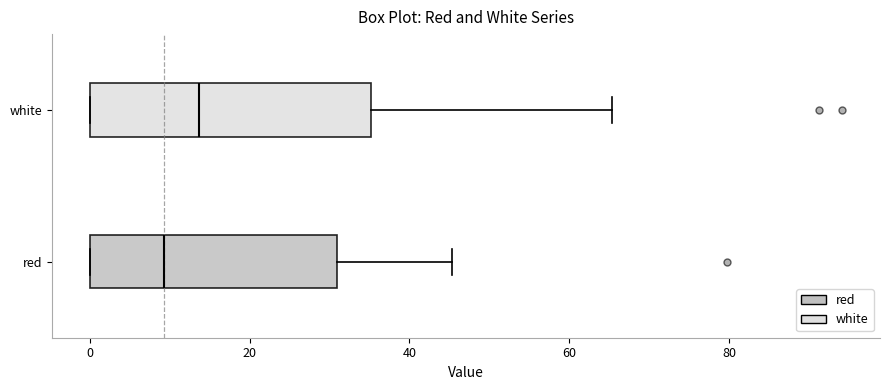

Reading bottom to top, transcribe this box plot: for each box, give where its median line is, the range the box spans, and where its two whiskers end, as read against the x-axis. The values are not printed on the chart, so give them approximately, as read against the axis.

red: median 10, box 0 to 30, whiskers 0 to 46
white: median 14, box 0 to 36, whiskers 0 to 66